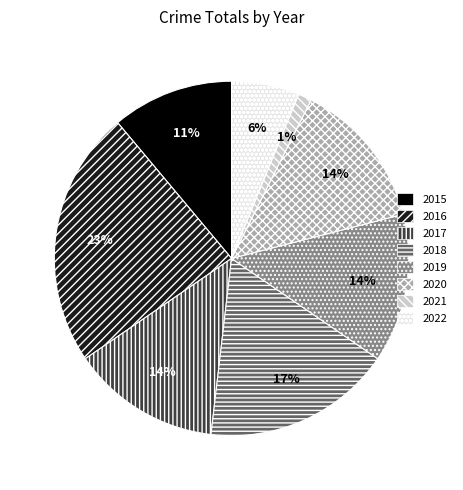

The 2021 slice represents 1% of the pie. True or false?

True